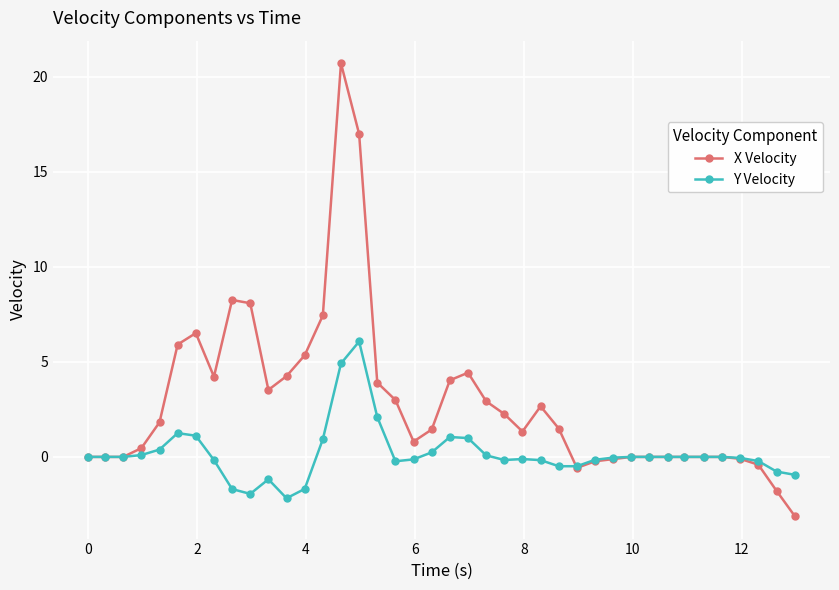

True or false: Y Velocity has more than 0 interior local peaks.

True